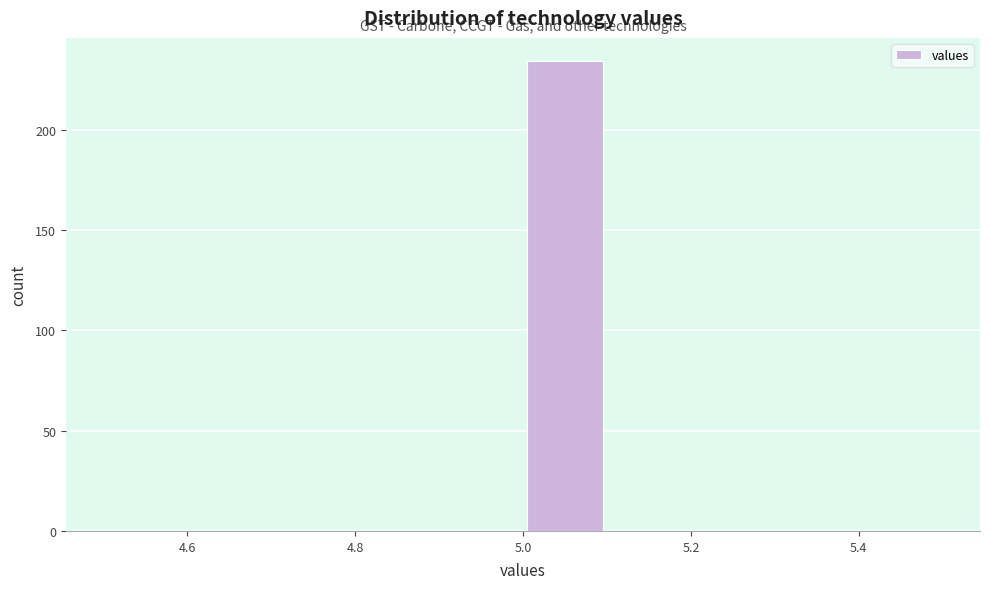

Over which range of the x-axis is the bar tallest?

5.0 to 5.1